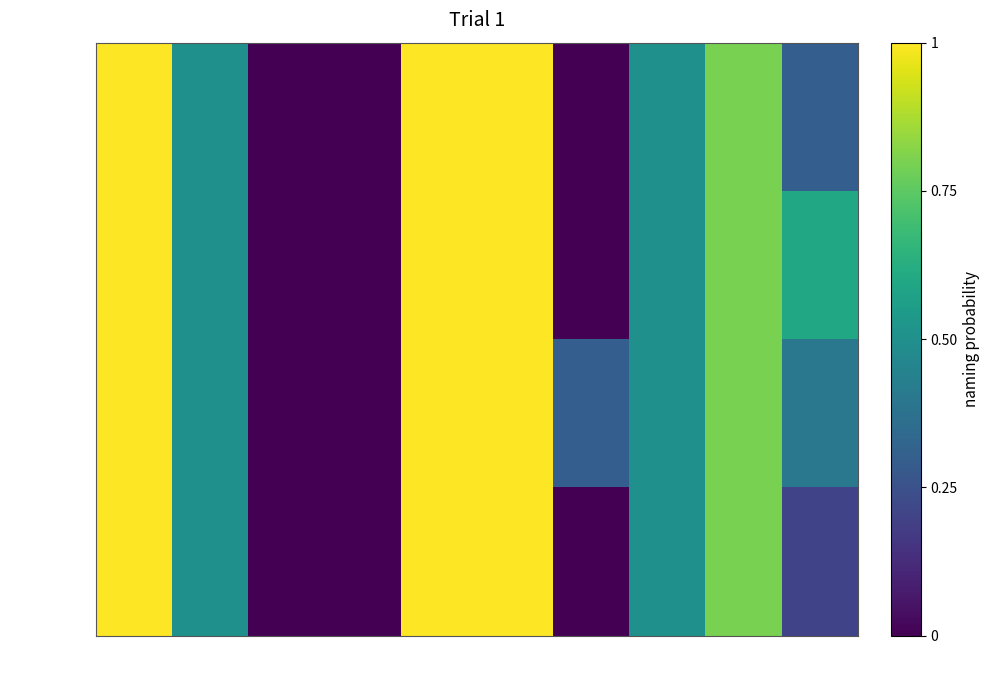

Reading left to right, transcribe all the data shown in this chart.

DC536574: 0=1.0	1=0.5	2=0.0	3=0.0	4=1.0	5=1.0	6=0.0	7=0.5	8=0.8	9=0.3
D6055A88: 0=1.0	1=0.5	2=0.0	3=0.0	4=1.0	5=1.0	6=0.0	7=0.5	8=0.8	9=0.6
C0FF8E67: 0=1.0	1=0.5	2=0.0	3=0.0	4=1.0	5=1.0	6=0.3	7=0.5	8=0.8	9=0.4
1FD295E6: 0=1.0	1=0.5	2=0.0	3=0.0	4=1.0	5=1.0	6=0.0	7=0.5	8=0.8	9=0.2